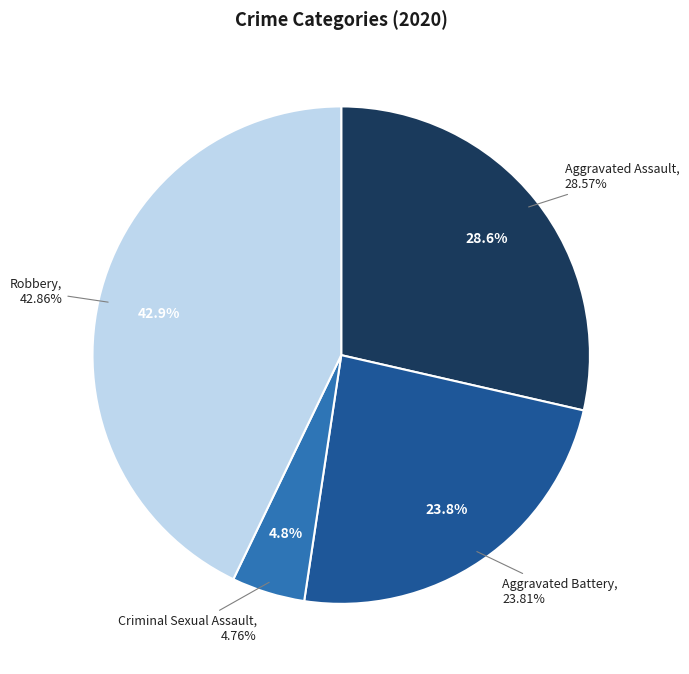

True or false: Aggravated Battery accounts for 24% of the total.

True